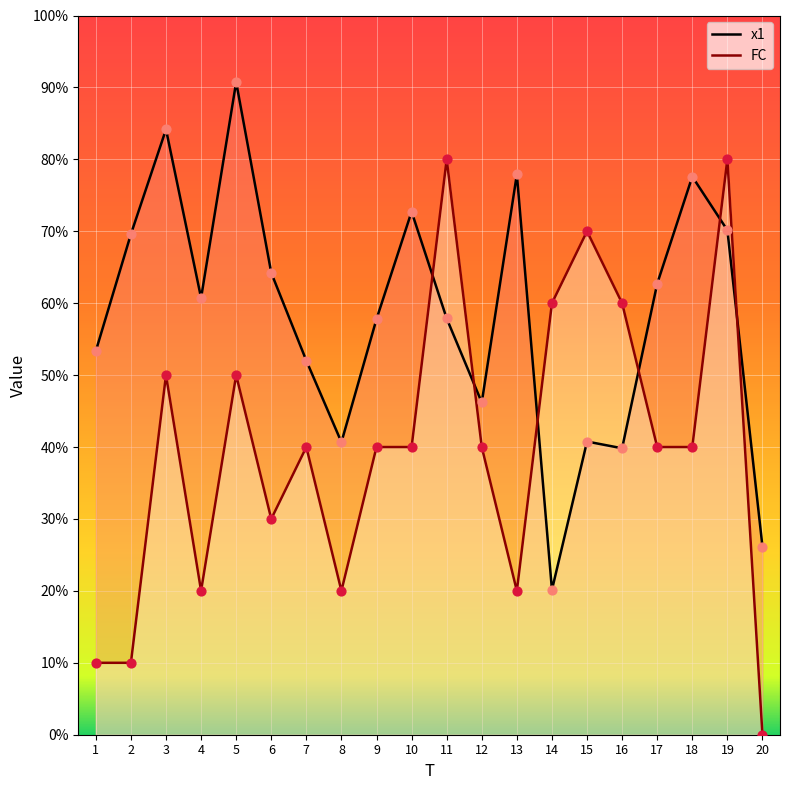

Which series has the largest total across all categories?

x1